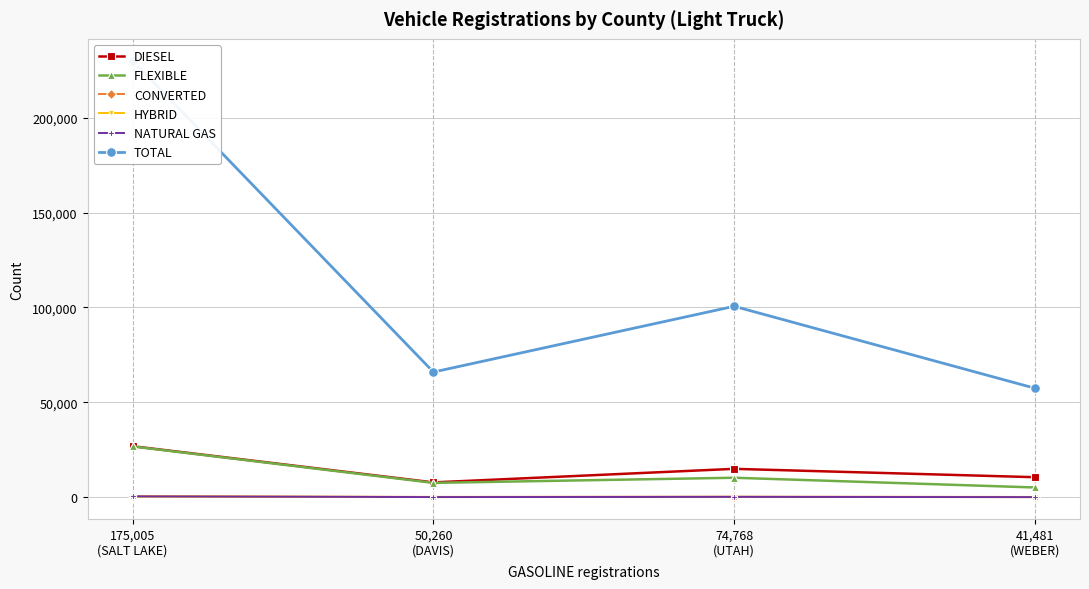

Read the HYBRID value at 74,768
(UTAH), to the nearest 10.

140